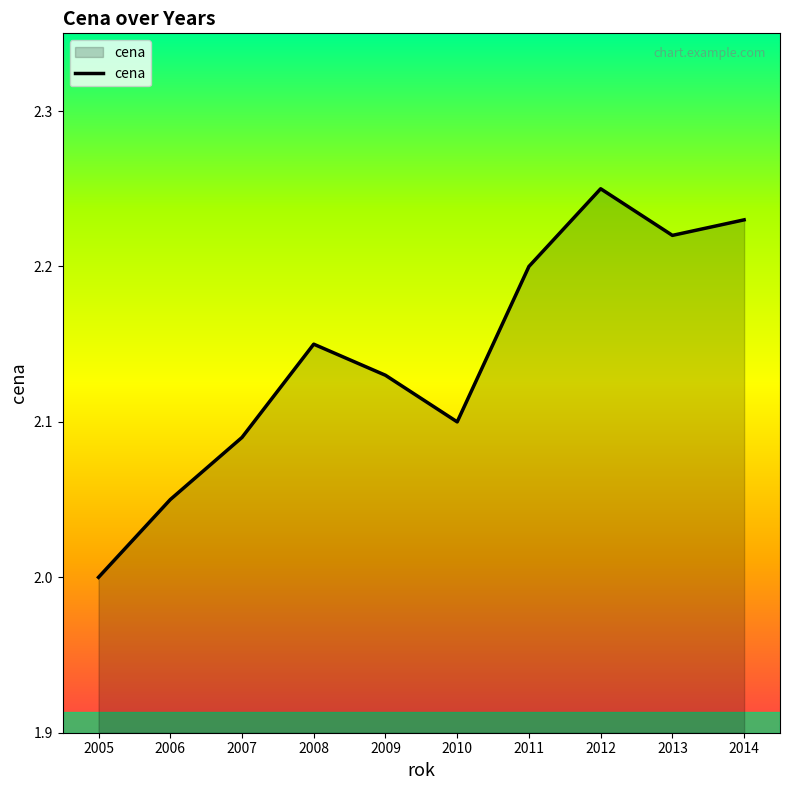

How many values are between 2 and 3?

10